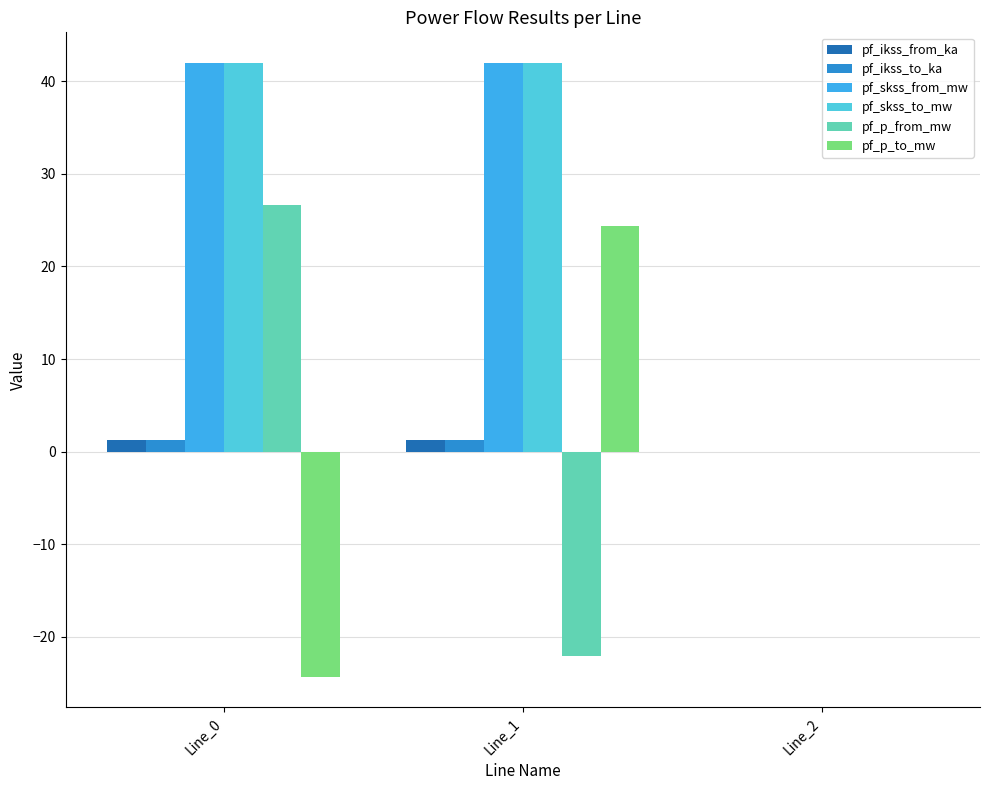

Where does the pf_ikss_from_ka series first go above 1?

Line_0